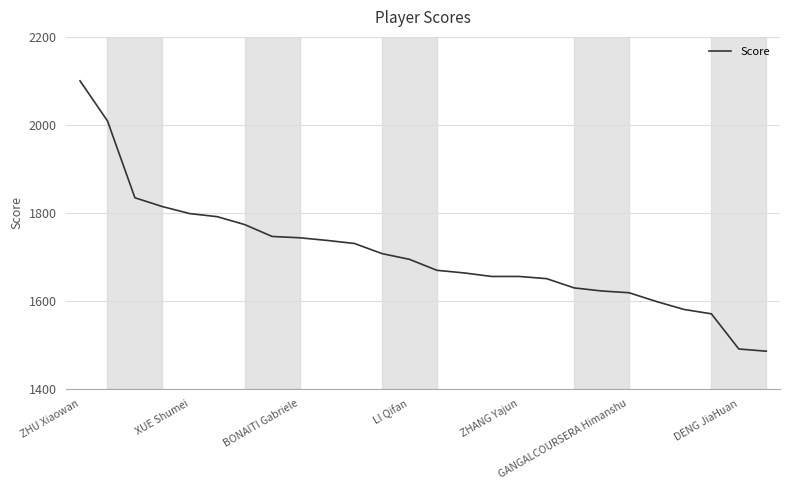

What is the greatest value displayed?

2100